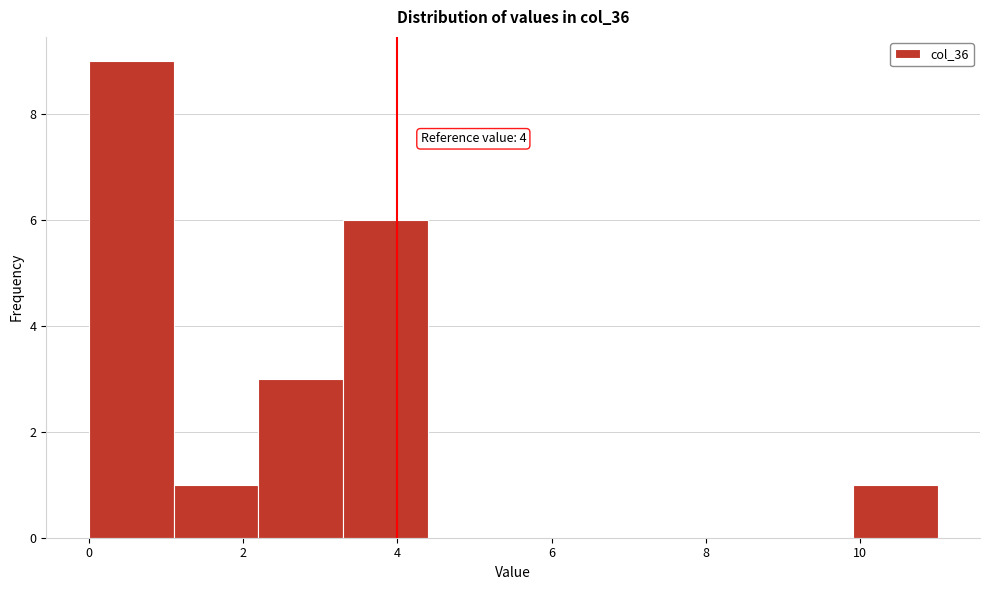

Over which range of the x-axis is the bar tallest?

0.0 to 1.1